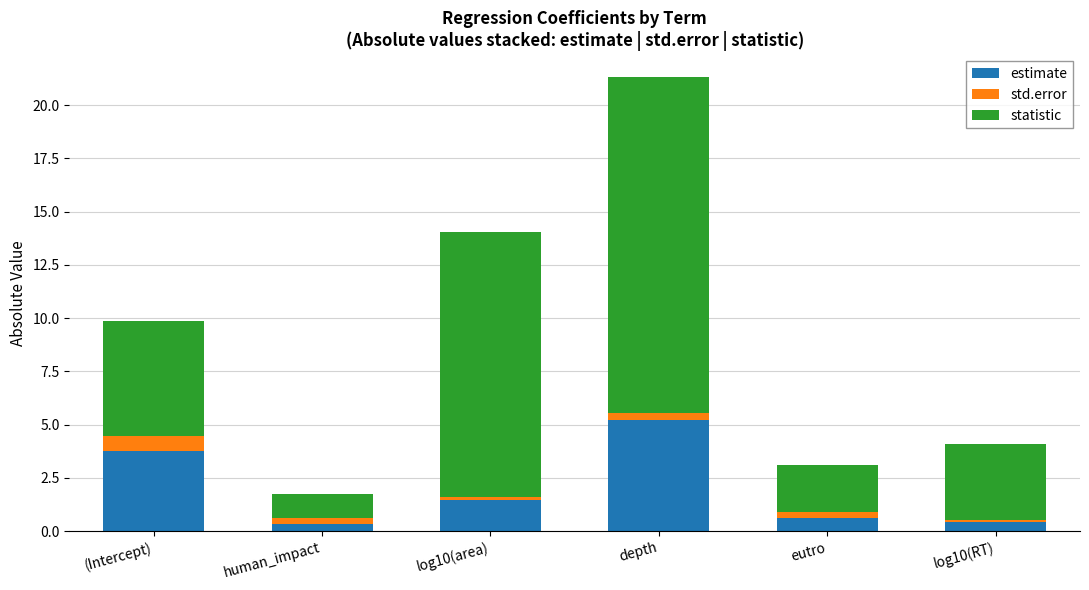

At which category is the sum across all series the highest?

depth